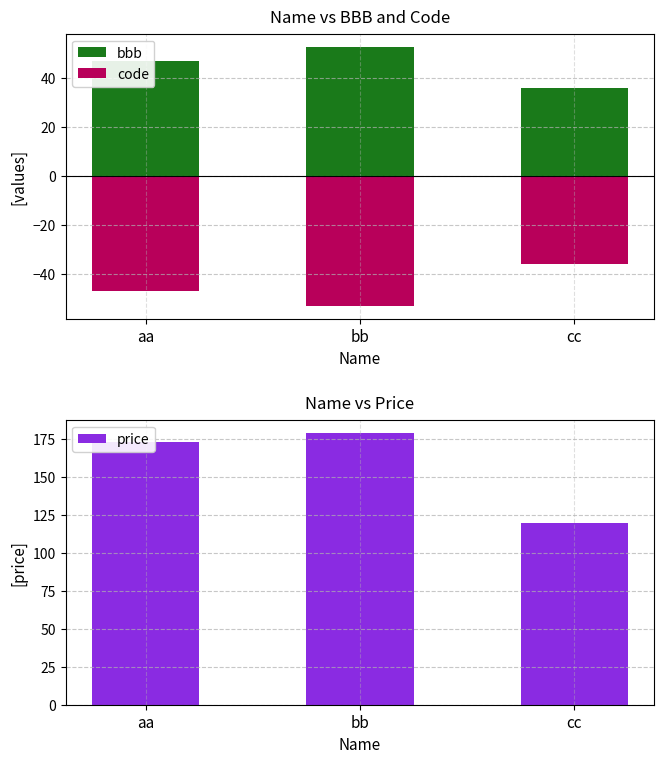

At which label does price first exceed 173?

bb